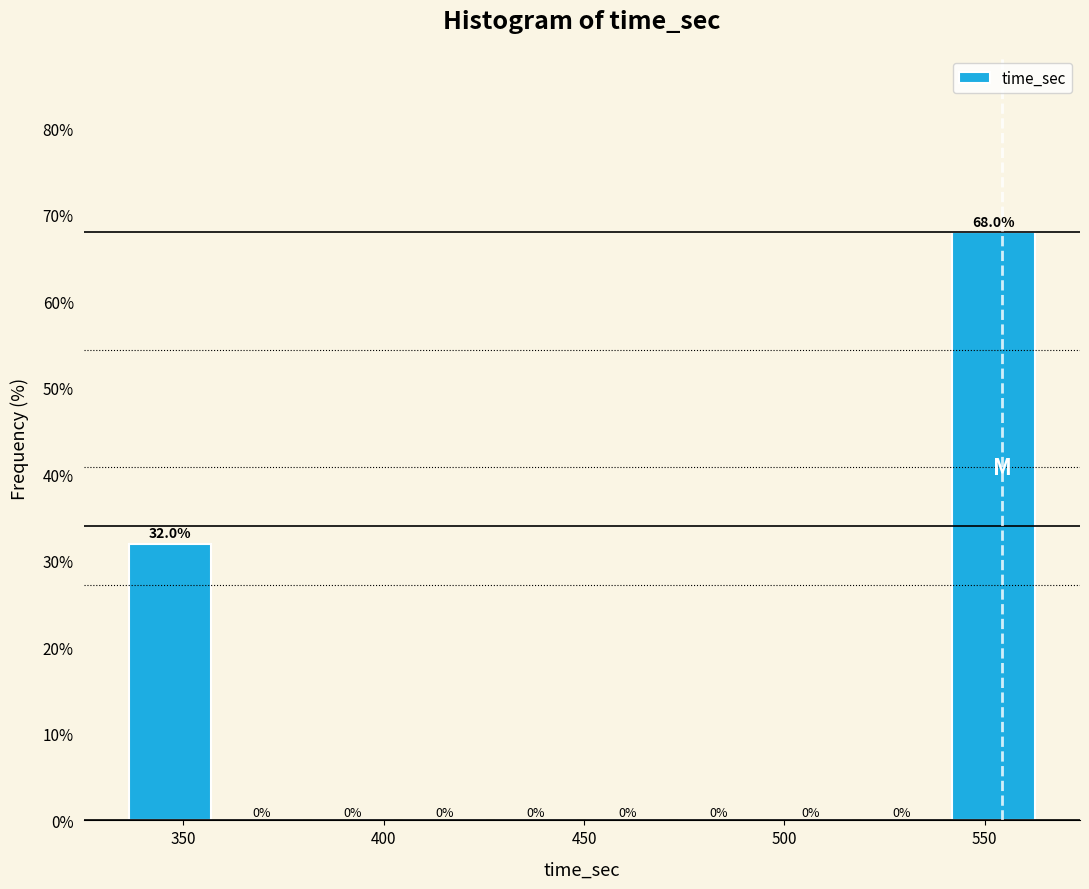

Over which range of the x-axis is the bar tallest?

540 to 565